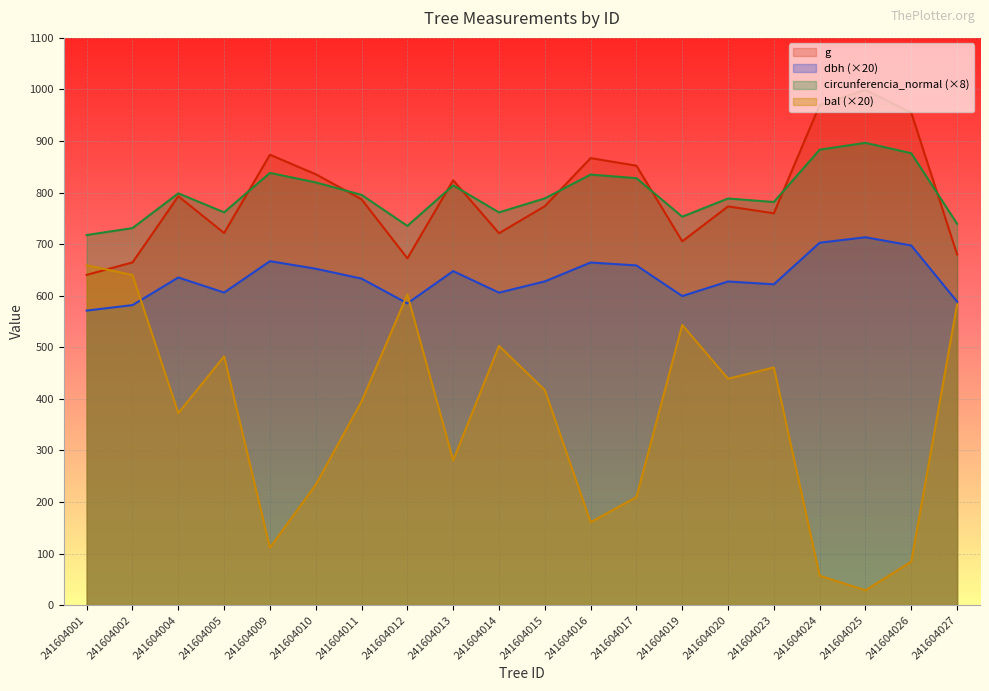

At how many categories does at least one series exceed 607?

20